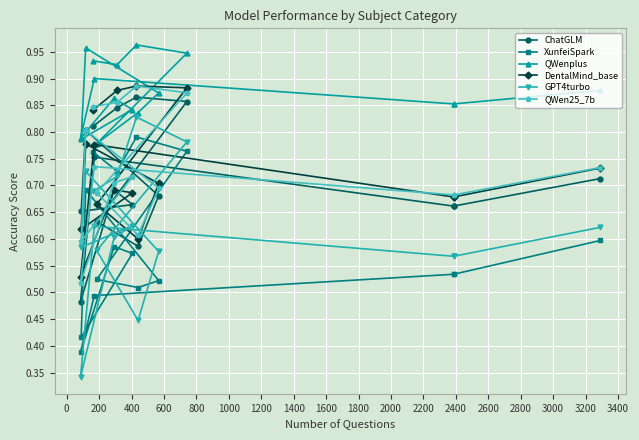

Reading left to right, list all the values displayed in this chart.

ChatGLM: 0.7	0.7	0.7	0.8	0.5	0.7	0.7	0.7	0.8	0.7	0.6	0.6	0.9	0.9	0.8	0.8
XunfeiSpark: 0.6	0.5	0.5	0.5	0.4	0.6	0.6	0.4	0.7	0.5	0.5	0.5	0.8	0.8	0.7	0.8
QWenplus: 0.9	0.9	0.9	0.9	0.8	0.9	0.8	0.8	1.0	0.9	0.8	0.8	0.9	1.0	0.9	0.9
DentalMind_base: 0.7	0.7	0.7	0.8	0.5	0.7	0.7	0.6	0.8	0.7	0.6	0.7	0.9	0.9	0.9	0.8
GPT4turbo: 0.6	0.6	0.6	0.6	0.3	0.6	0.6	0.6	0.7	0.6	0.4	0.6	0.8	0.8	0.7	0.7
QWen25_7b: 0.7	0.7	0.7	0.7	0.5	0.7	0.7	0.6	0.8	0.7	0.6	0.7	0.9	0.9	0.9	0.8